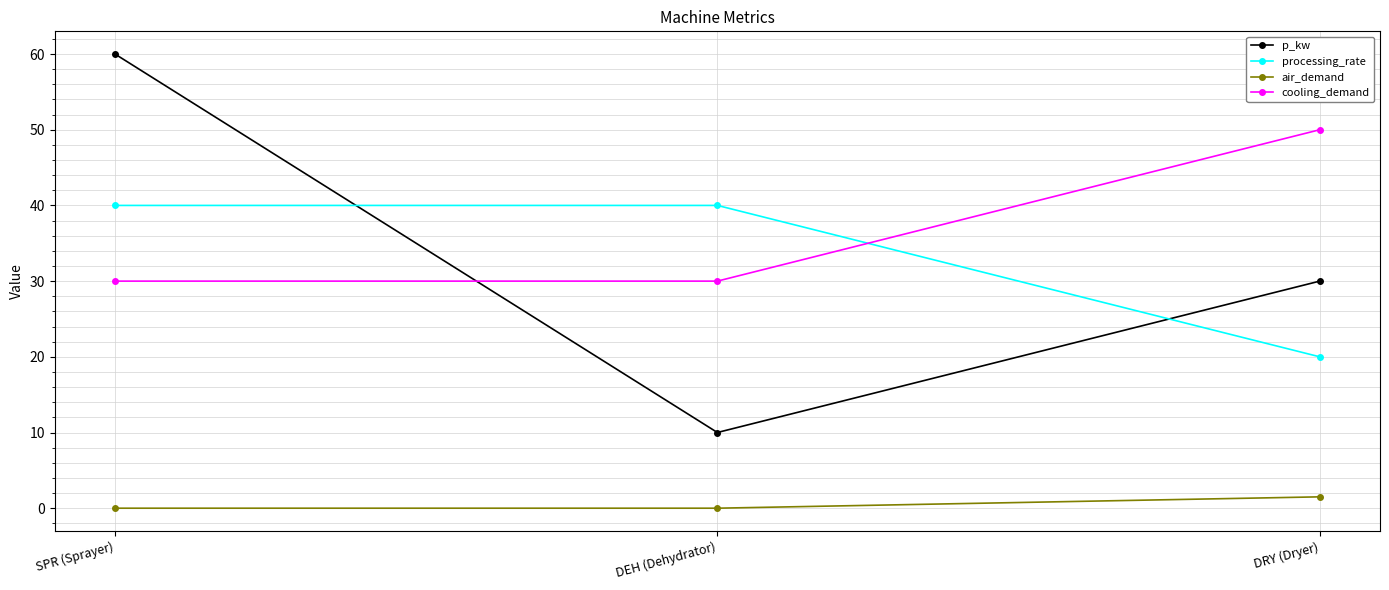

What is the difference between the maximum and minimum values in the p_kw series?

50.0